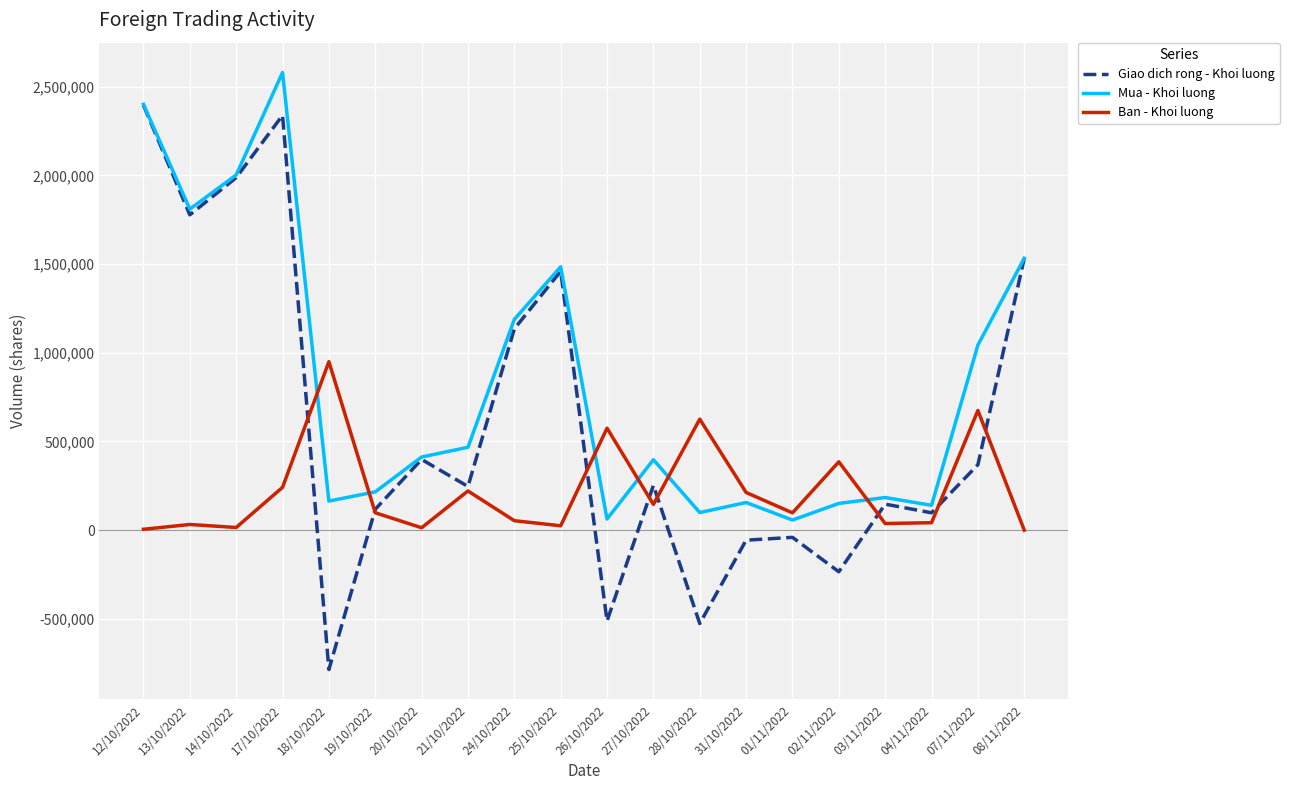

Does the chart display data point markers on the line(s)?

No